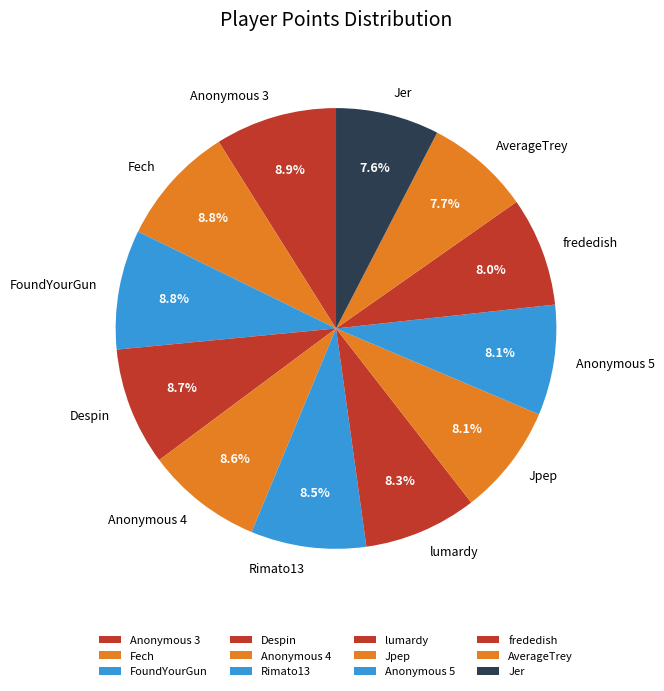

Approximately how many times larger is the value at Jer compared to AverageTrey?

1.0